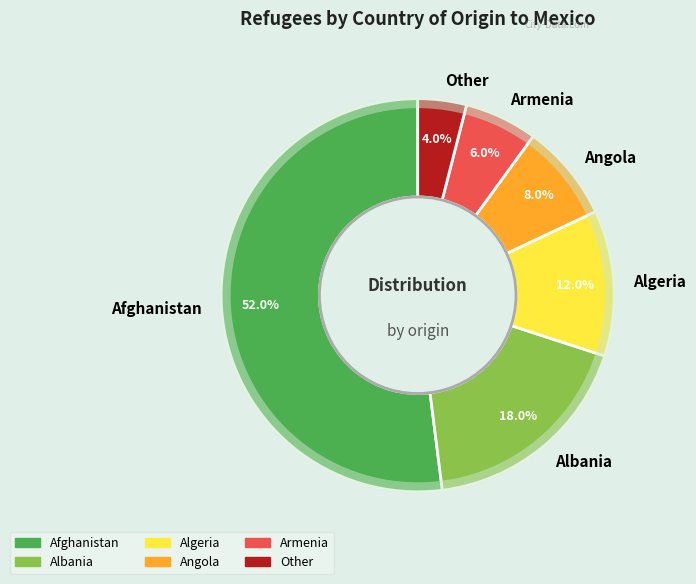

What percentage do Angola and Other together represent?

12.0%